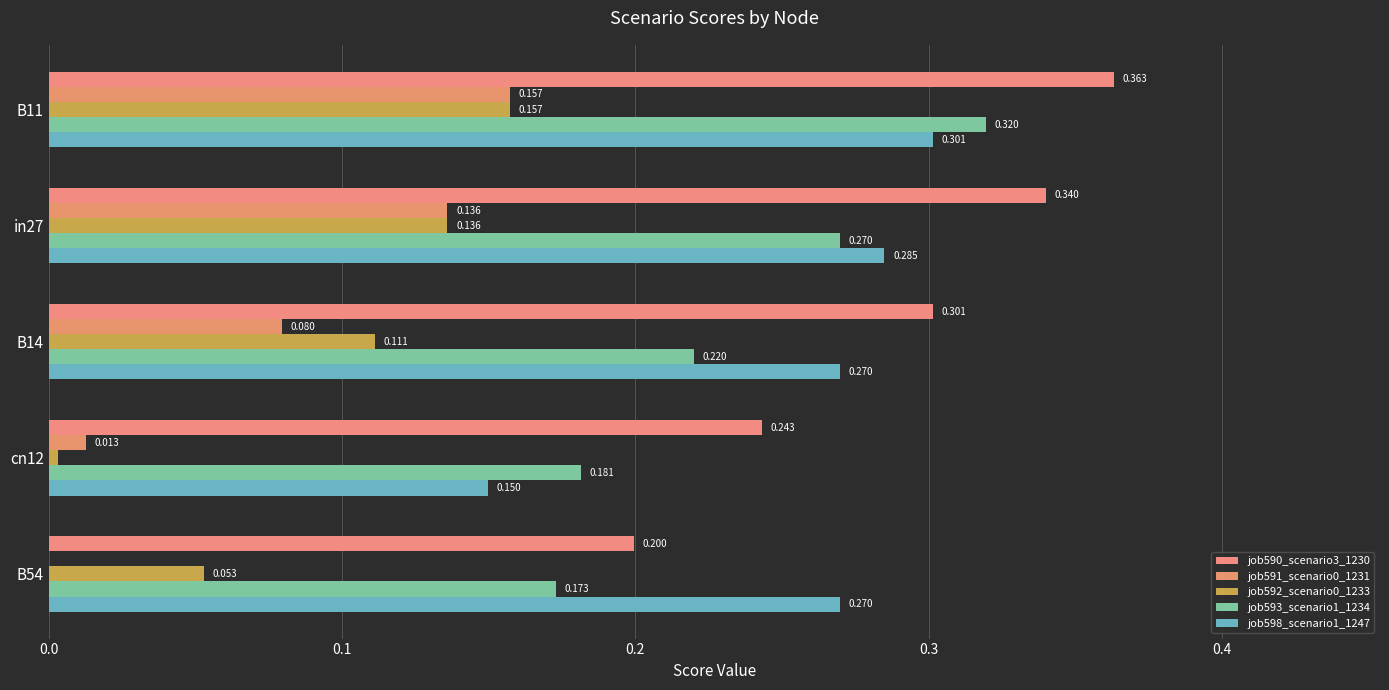

Count the number of data series in this chart.

5